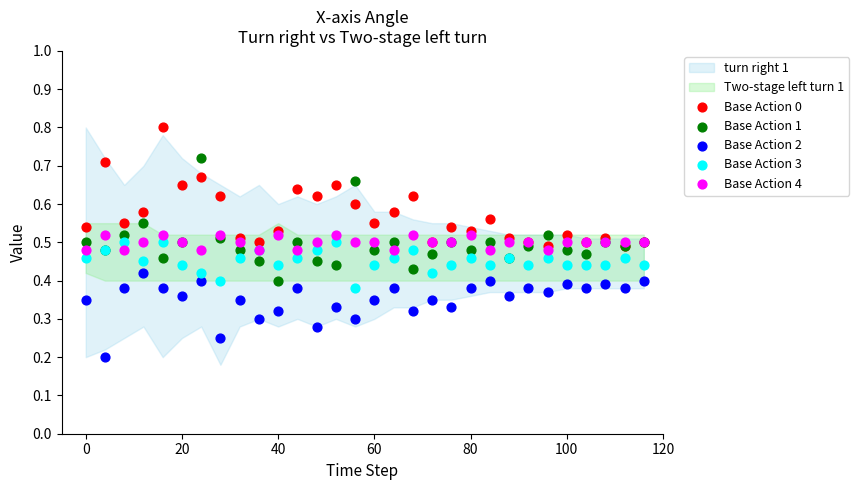

Which series contains the highest Y value?

Base Action 0